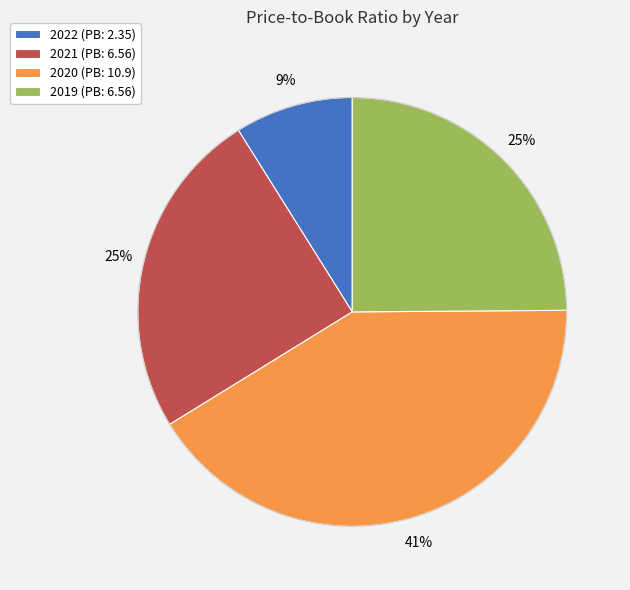

To the nearest percent, what percentage of the pie is 2019 (PB: 6.56)?

25%